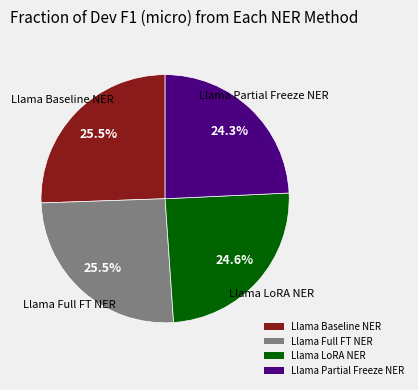

True or false: Llama Partial Freeze NER accounts for 15% of the total.

False